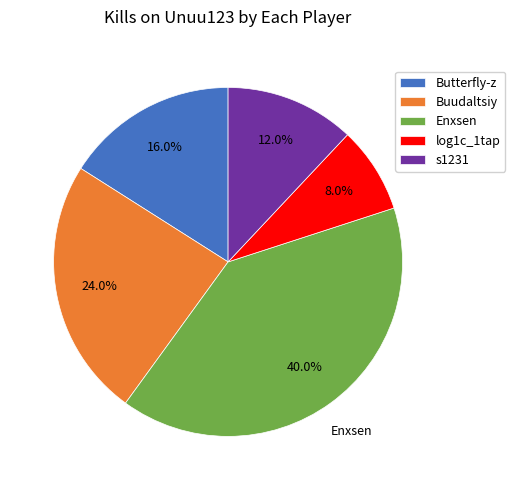

Is Butterfly-z the majority of the pie?

No